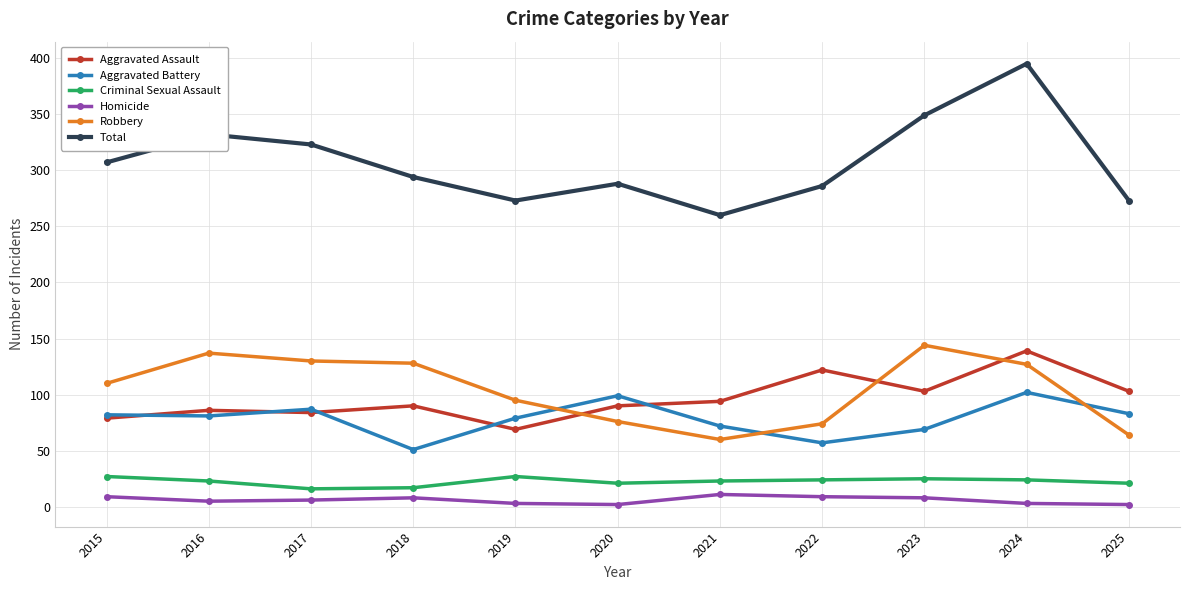

At which category does Total reach its first local peak?

2016